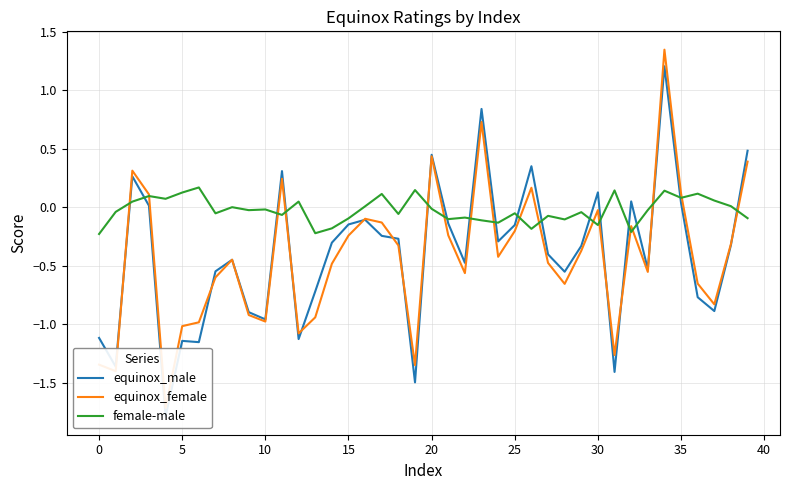

What is the label of the 14th point from the right?

26